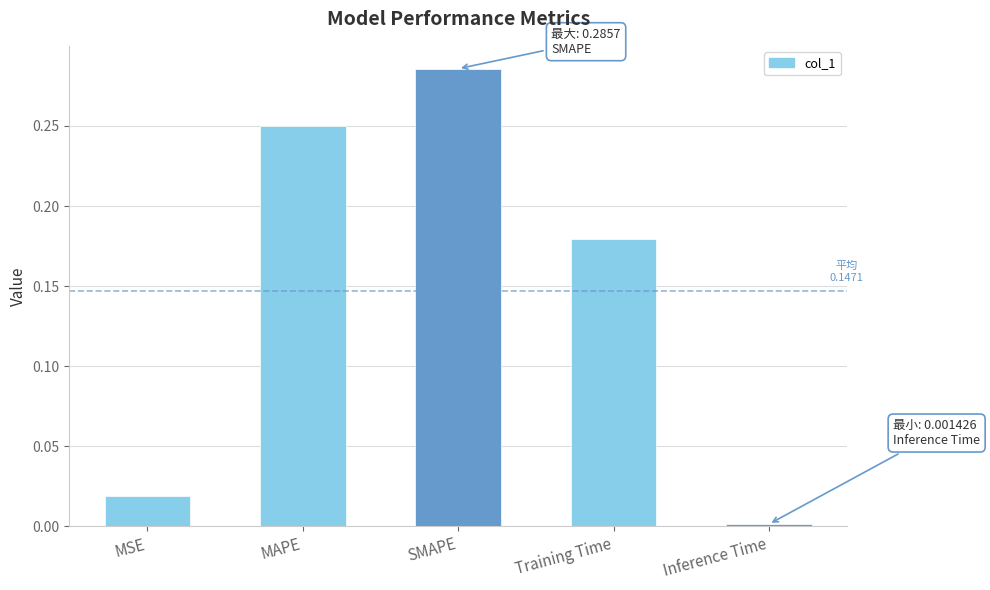

Is it true that the value at SMAPE is 0.5?

False